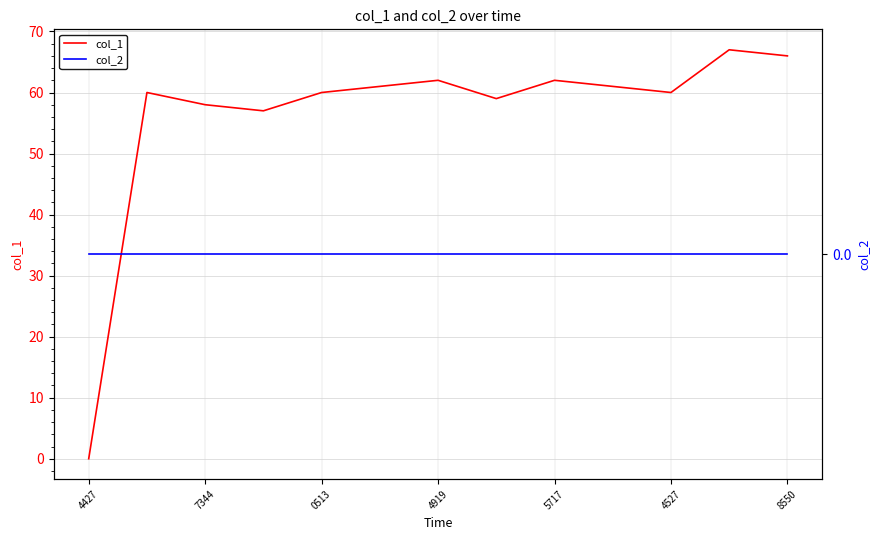

At which label does col_1 reach its minimum?

4427